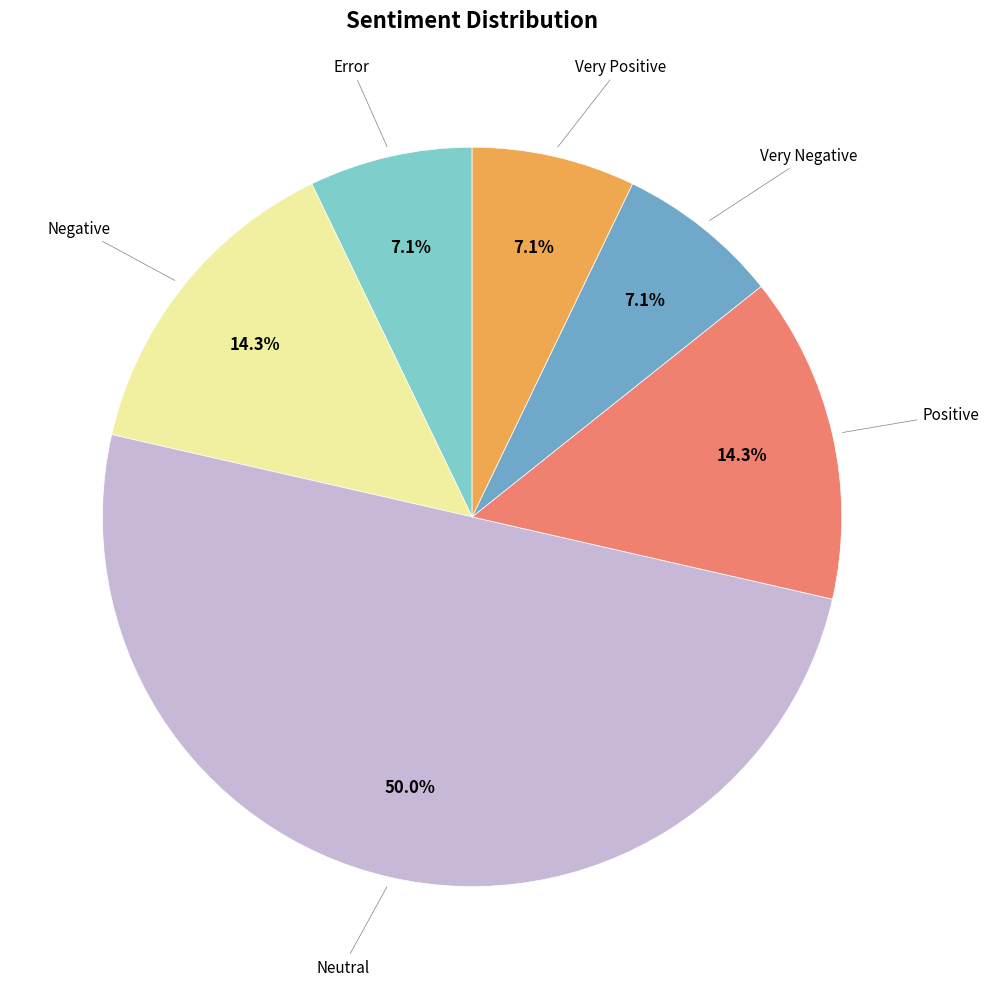

How many segments does this pie chart have?

6